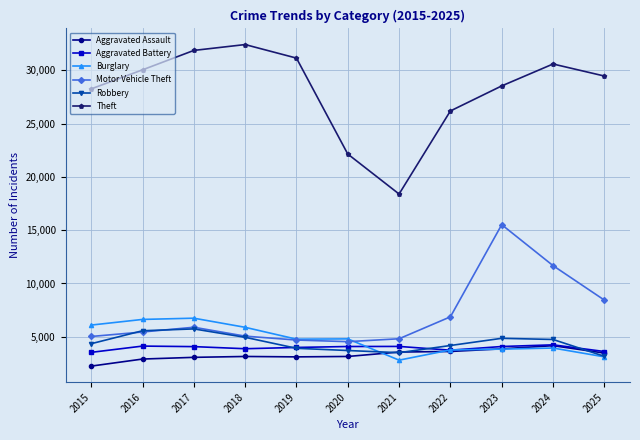

Count the number of categories in the chart.

11